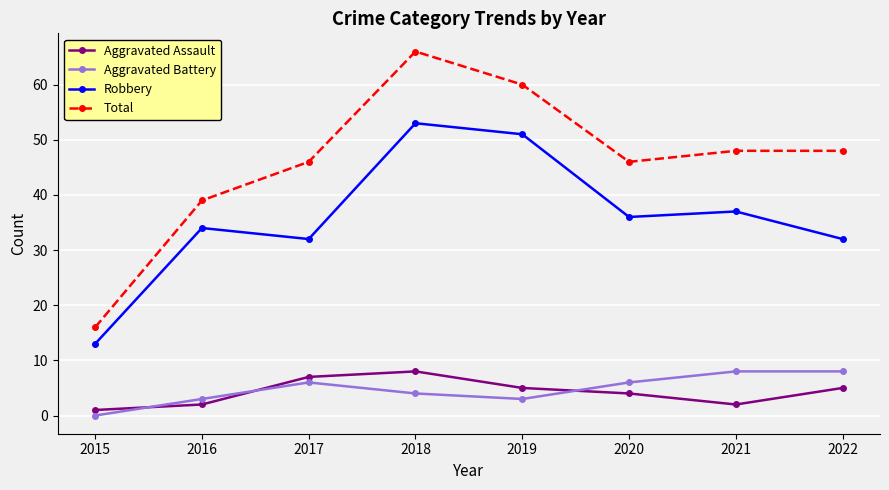

What is the sum of the Total values at 2021 and 2020?

94